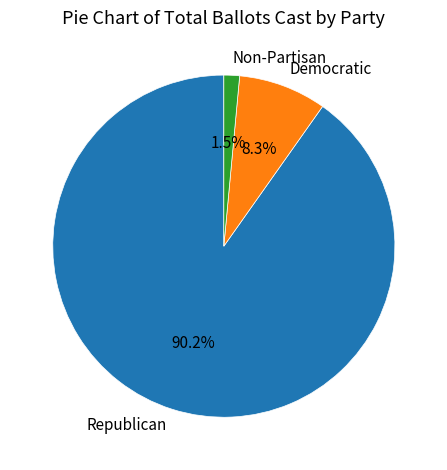

How many segments does this pie chart have?

3